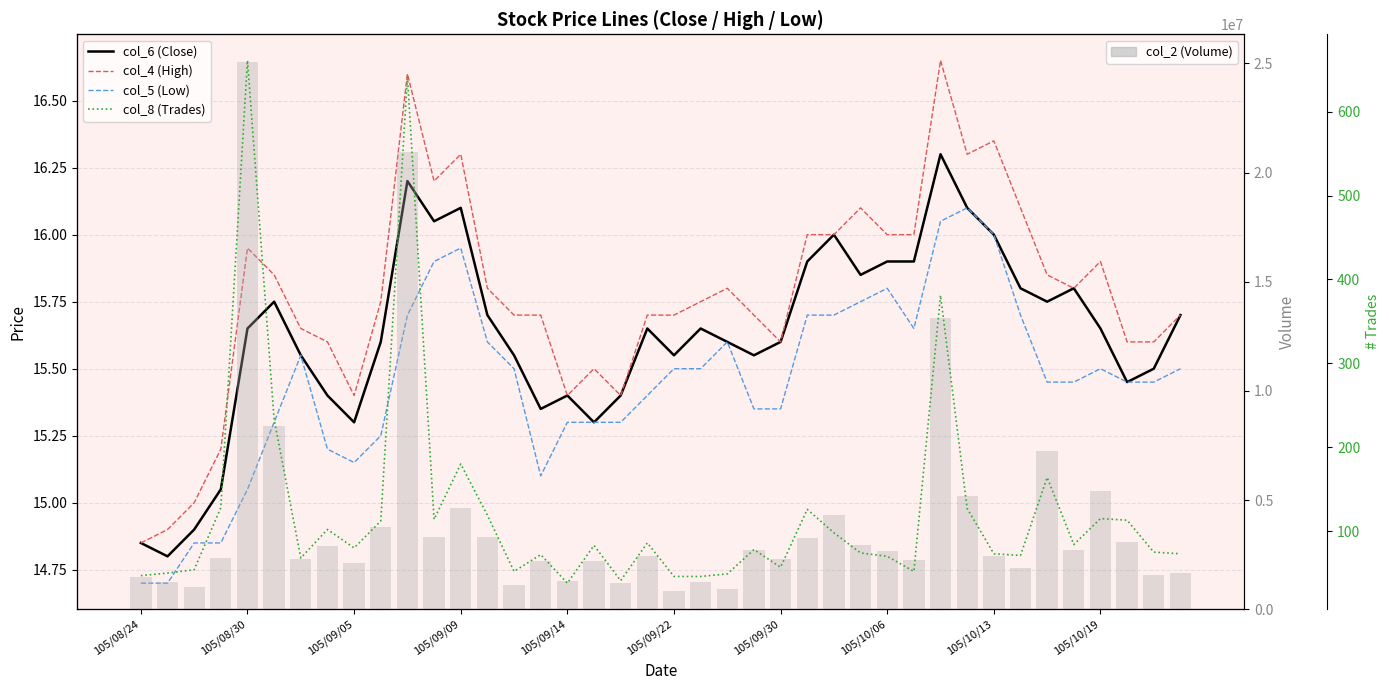

The col_8 (Trades) series shows 47.0 at 105/08/24. True or false?

True